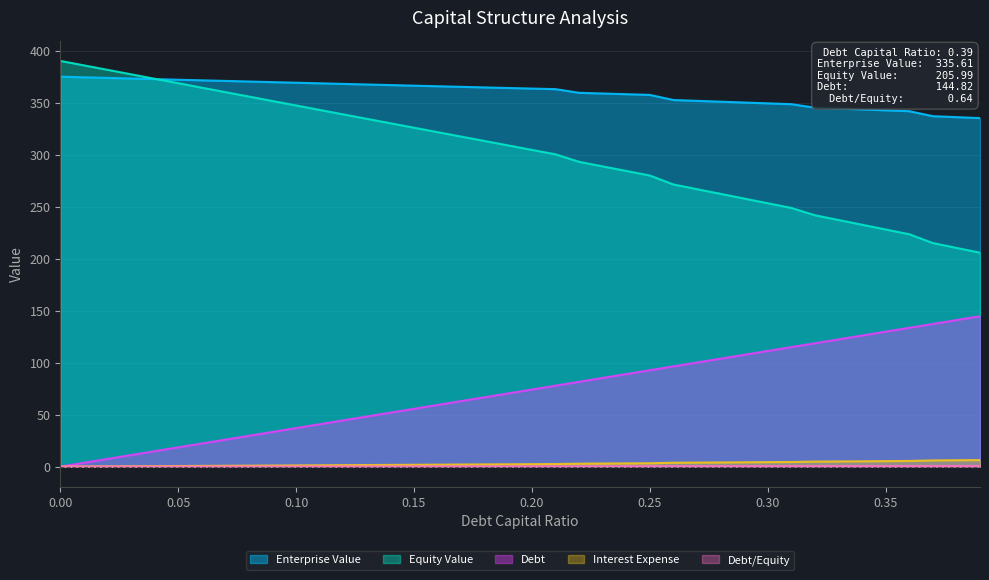

Between 0.12 and 0.39, which series saw the biggest shift?

Equity Value